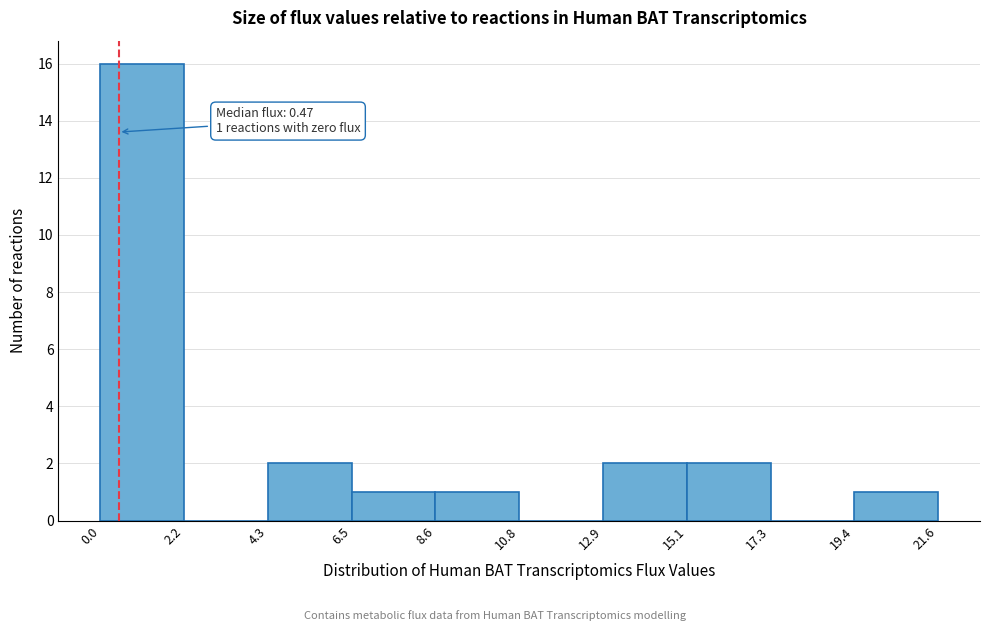

Which range on the x-axis has the tallest bar?

0.0 to 2.2